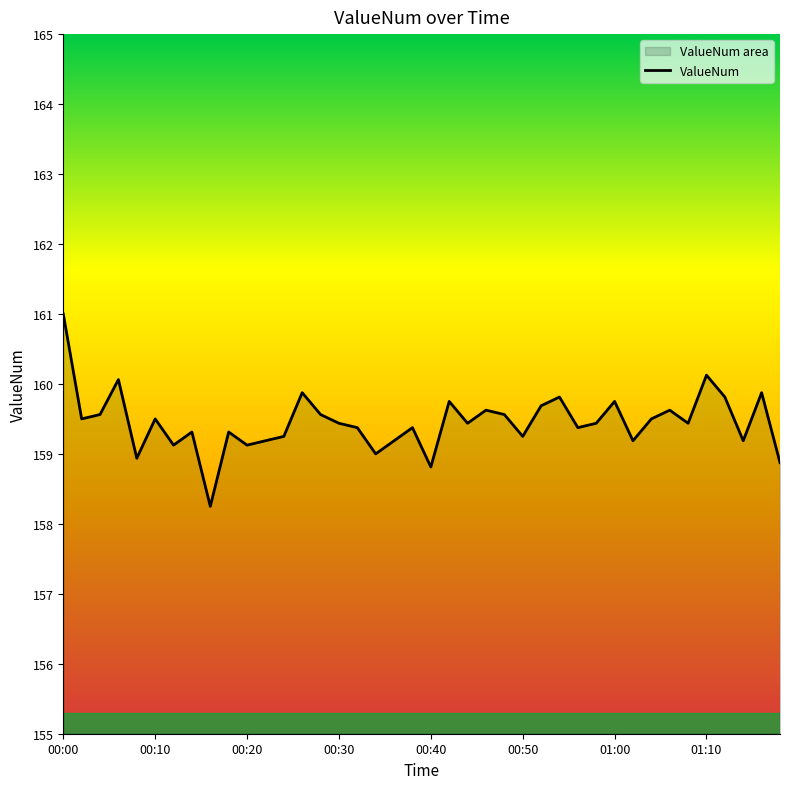

Reading left to right, list all the values displayed in this chart.

161.0	159.5	159.6	160.1	158.9	159.5	159.1	159.3	158.2	159.3	159.1	159.2	159.2	159.9	159.6	159.4	159.4	159.0	159.2	159.4	158.8	159.8	159.4	159.6	159.6	159.2	159.7	159.8	159.4	159.4	159.8	159.2	159.5	159.6	159.4	160.1	159.8	159.2	159.9	158.9